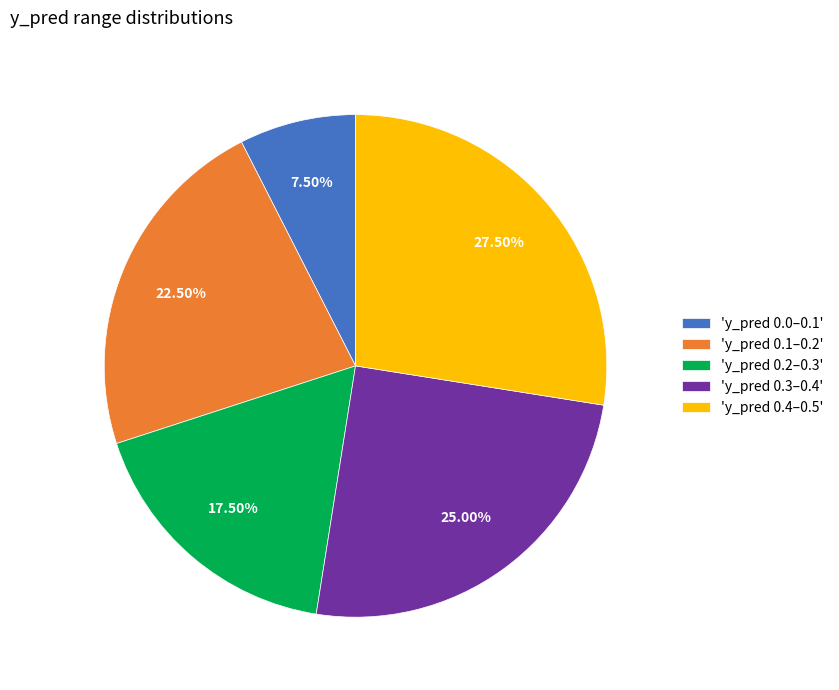

Is there a majority slice in this chart?

No